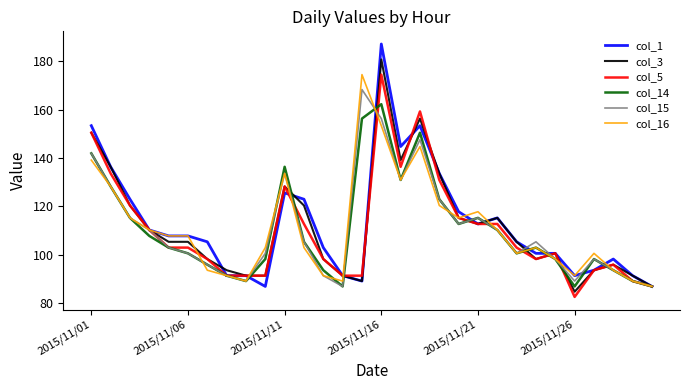

In col_14, how many points are lower than both neighbors (excluding endpoints)?

6